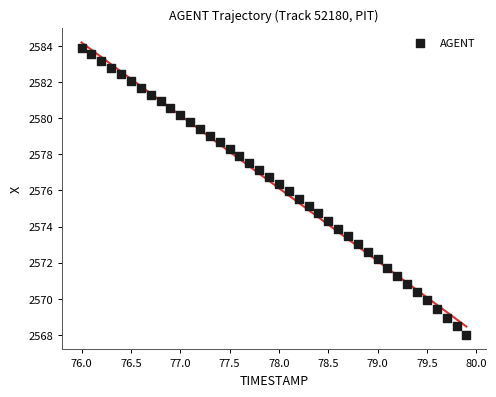

What is the range of Y values (max minus min)?

15.9